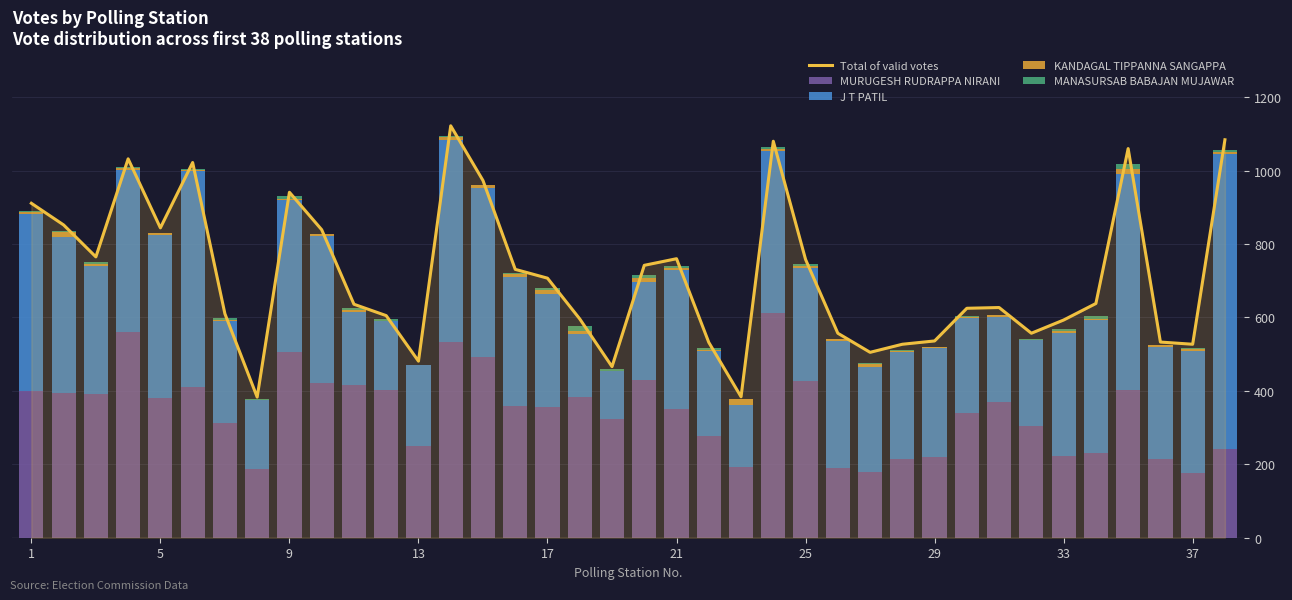

At which label does MURUGESH RUDRAPPA NIRANI first exceed 360?

1